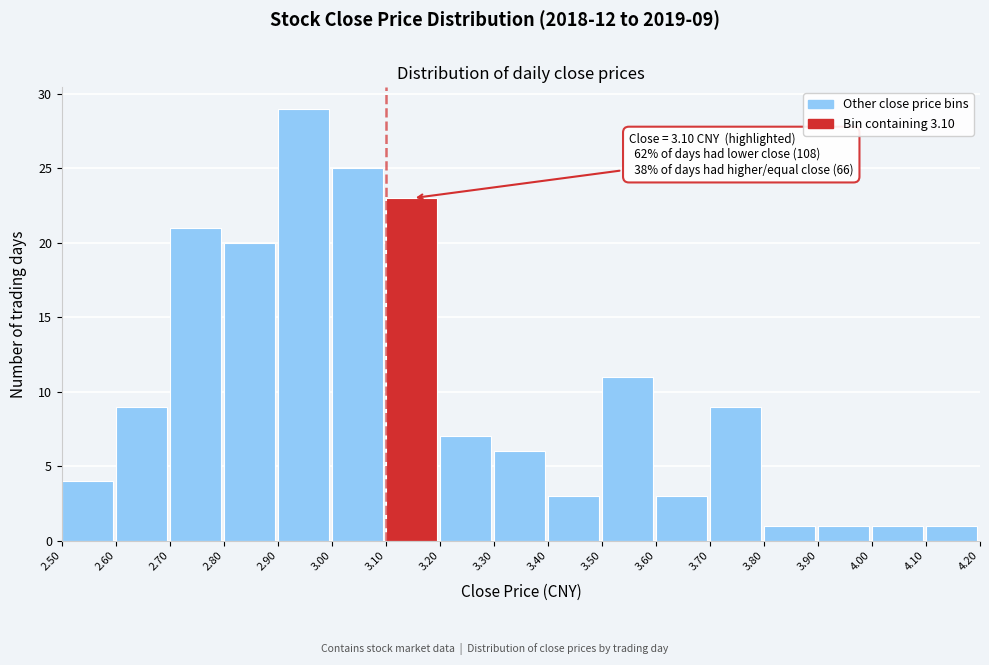

Over which range of the x-axis is the bar tallest?

2.90 to 3.00